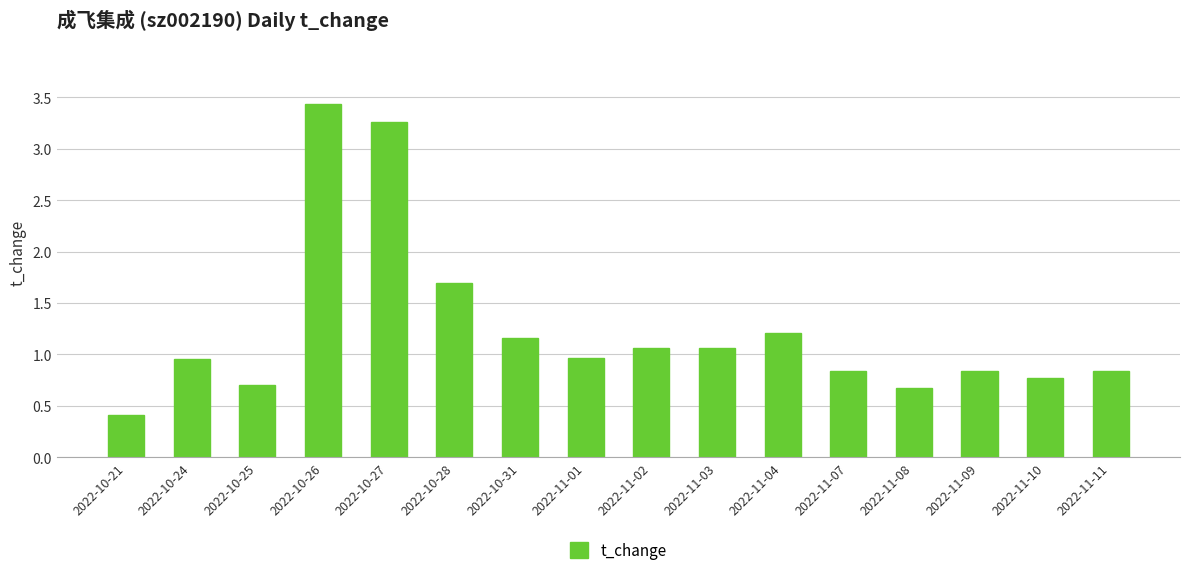

What is the difference between the maximum and second lowest values?

2.8